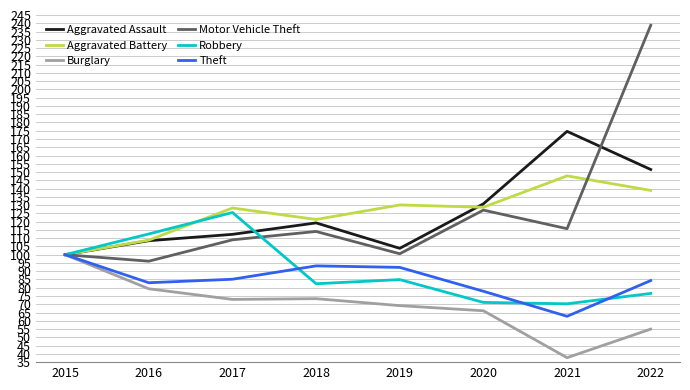

What is the approximate value of Theft at 2020?

77.9